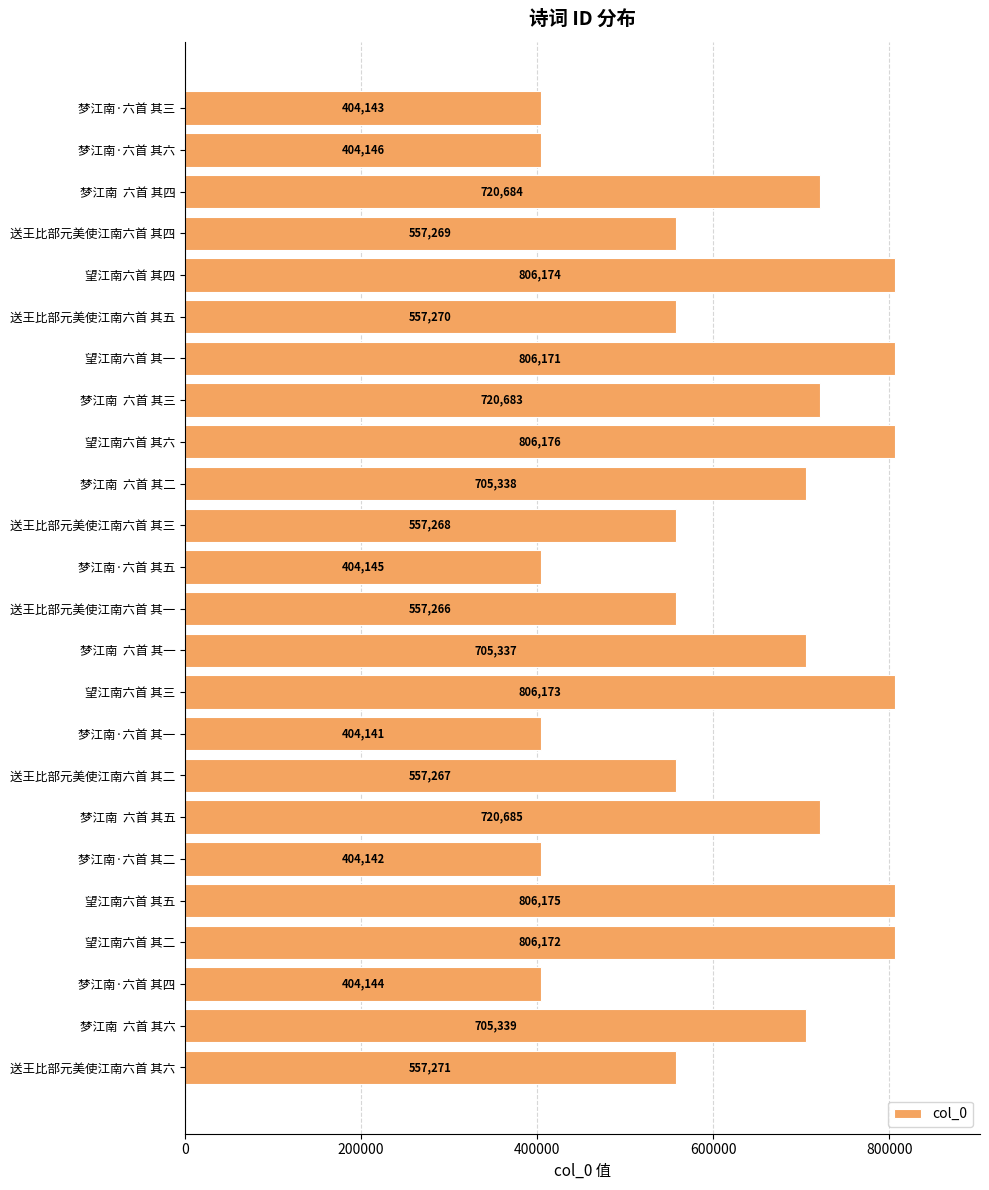

Is it true that the value at 望江南六首 其四 is 1412675?

False